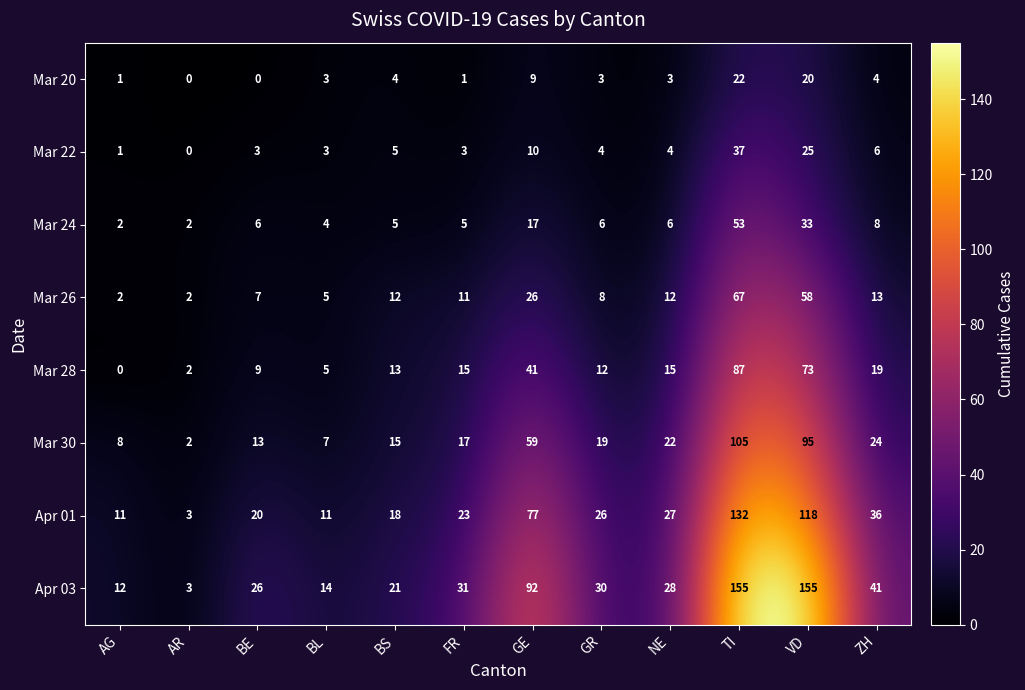

True or false: Apr 03 has a value of 18 at AG.

False